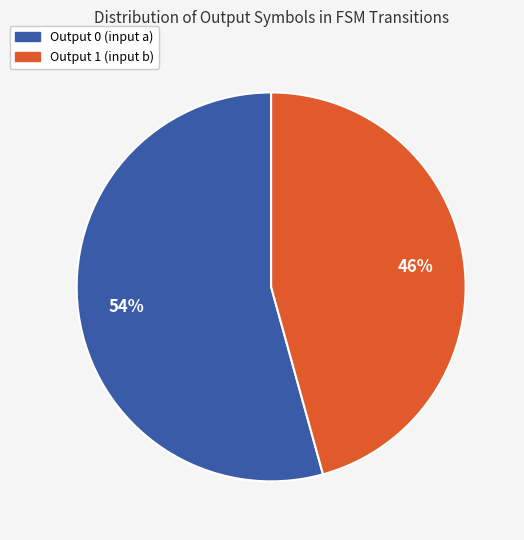

To the nearest percent, what is the average slice percentage?

50%